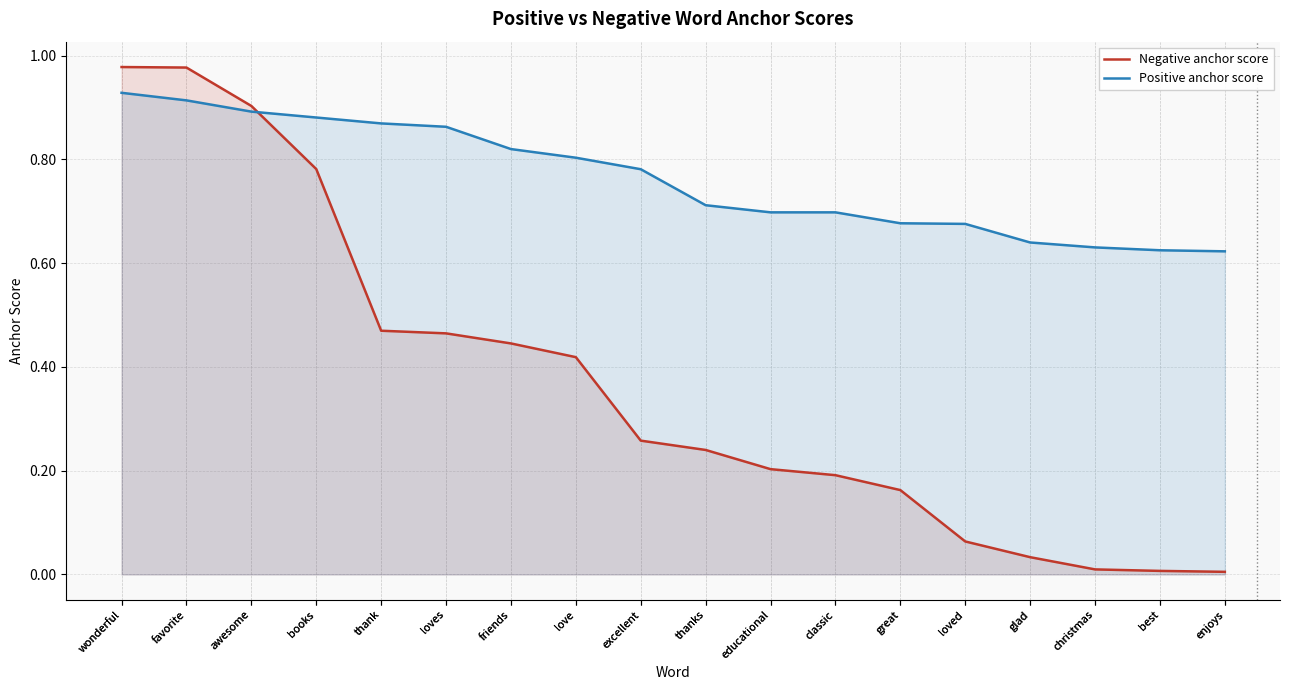

The Negative anchor score series shows 0.0 at best. True or false?

True